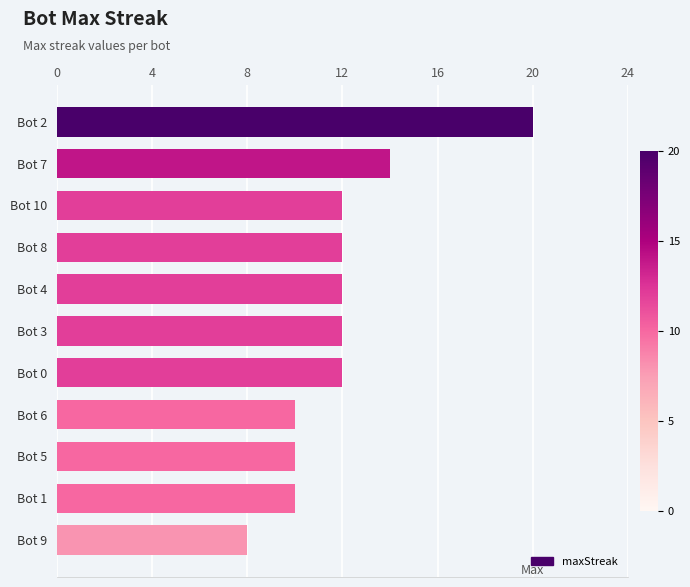

What is the change in value from Bot 2 to Bot 7?

-6